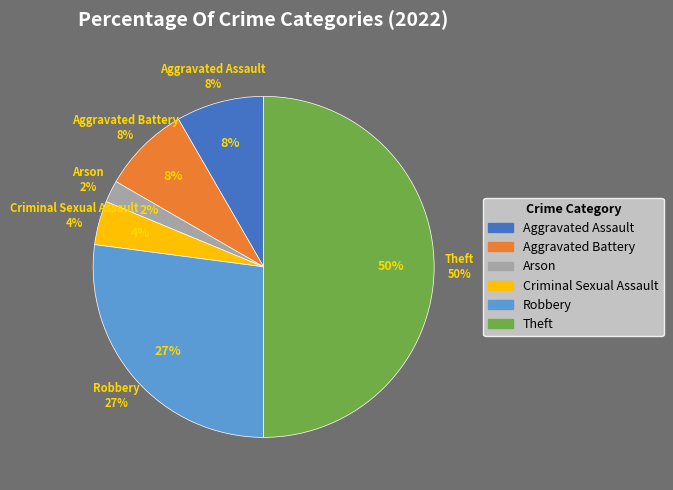

To the nearest percent, what is the difference between the largest and smallest slice percentages?

48%